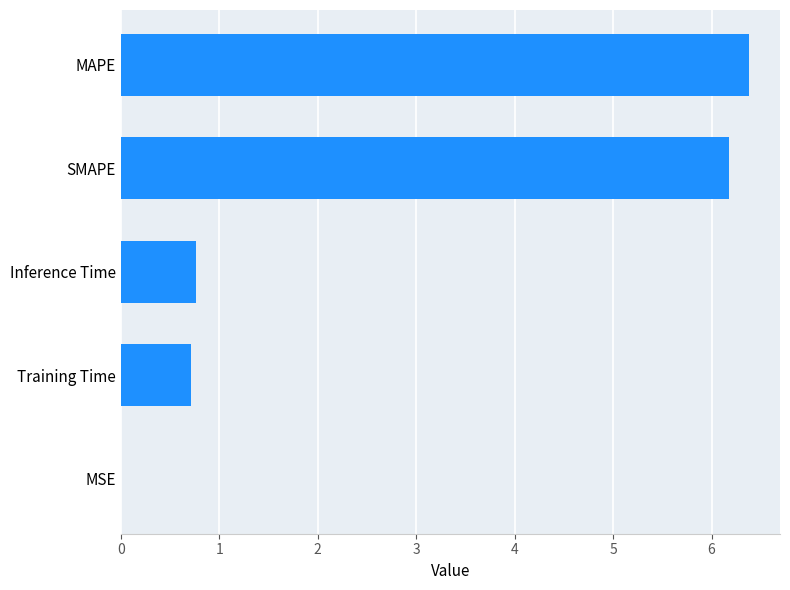

What value does the data have at Inference Time?

0.8